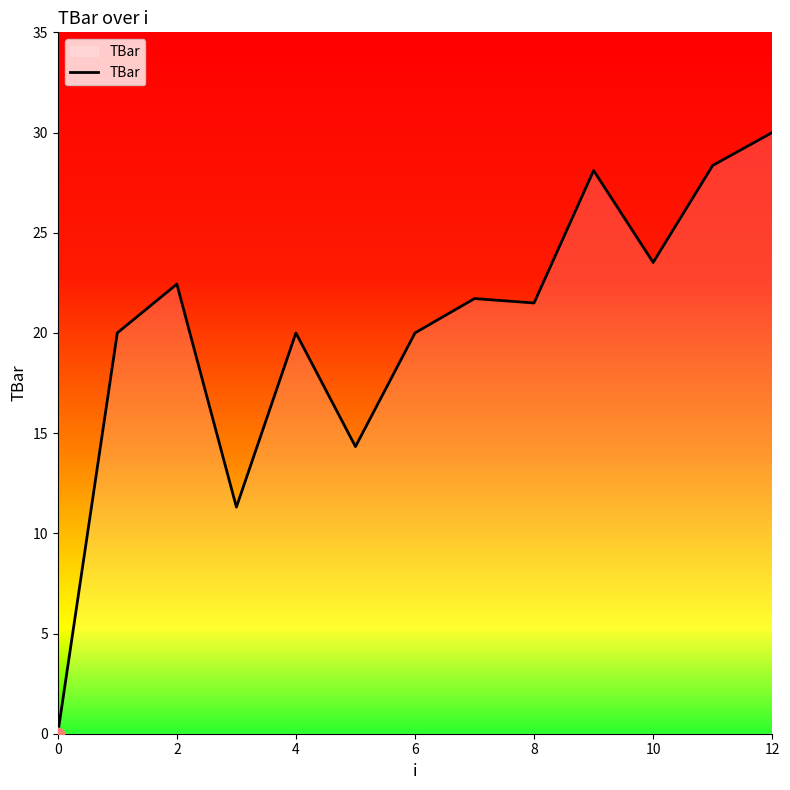

What is the greatest value displayed?

30.0